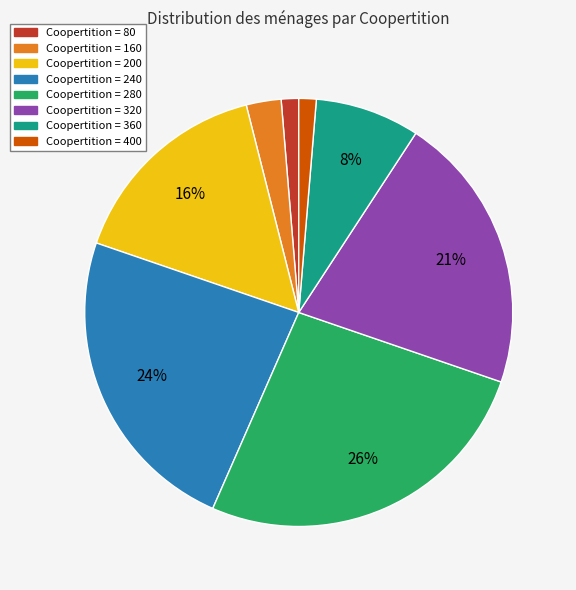

To the nearest percent, what is the average slice percentage?

12%